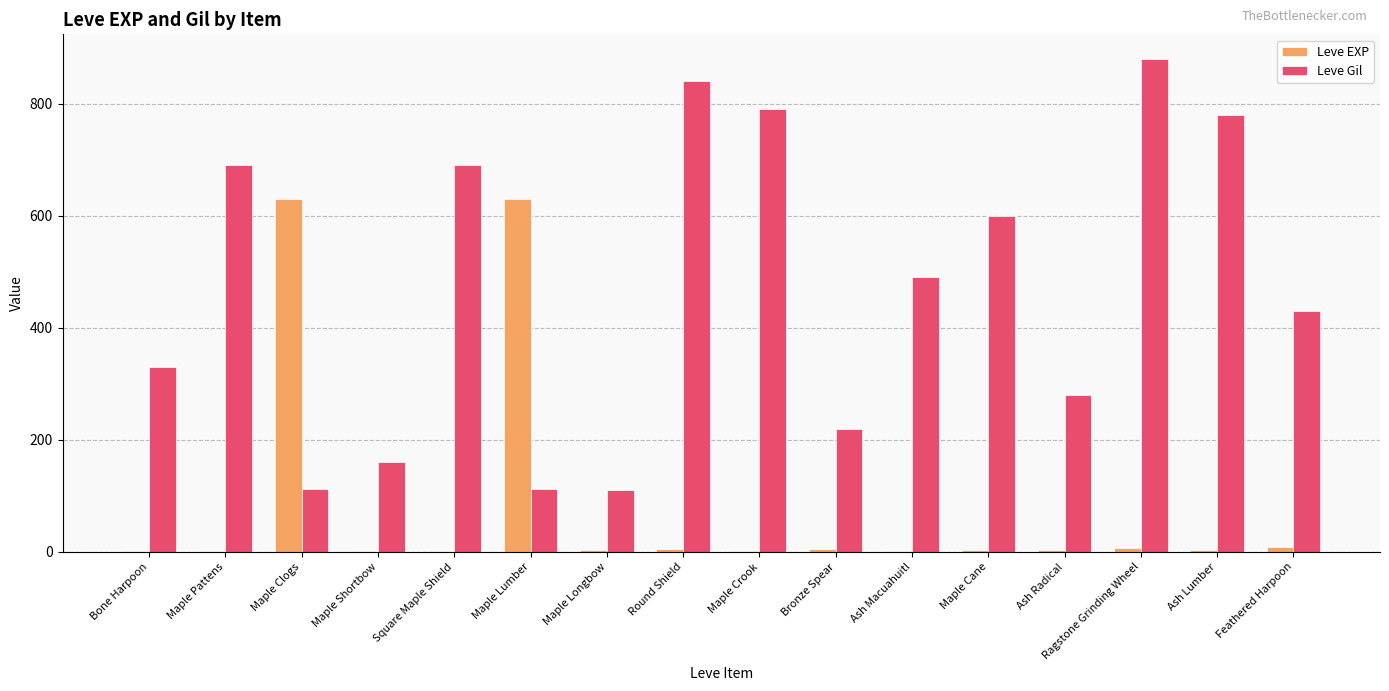

Is it true that Leve Gil equals 1194 at Square Maple Shield?

False